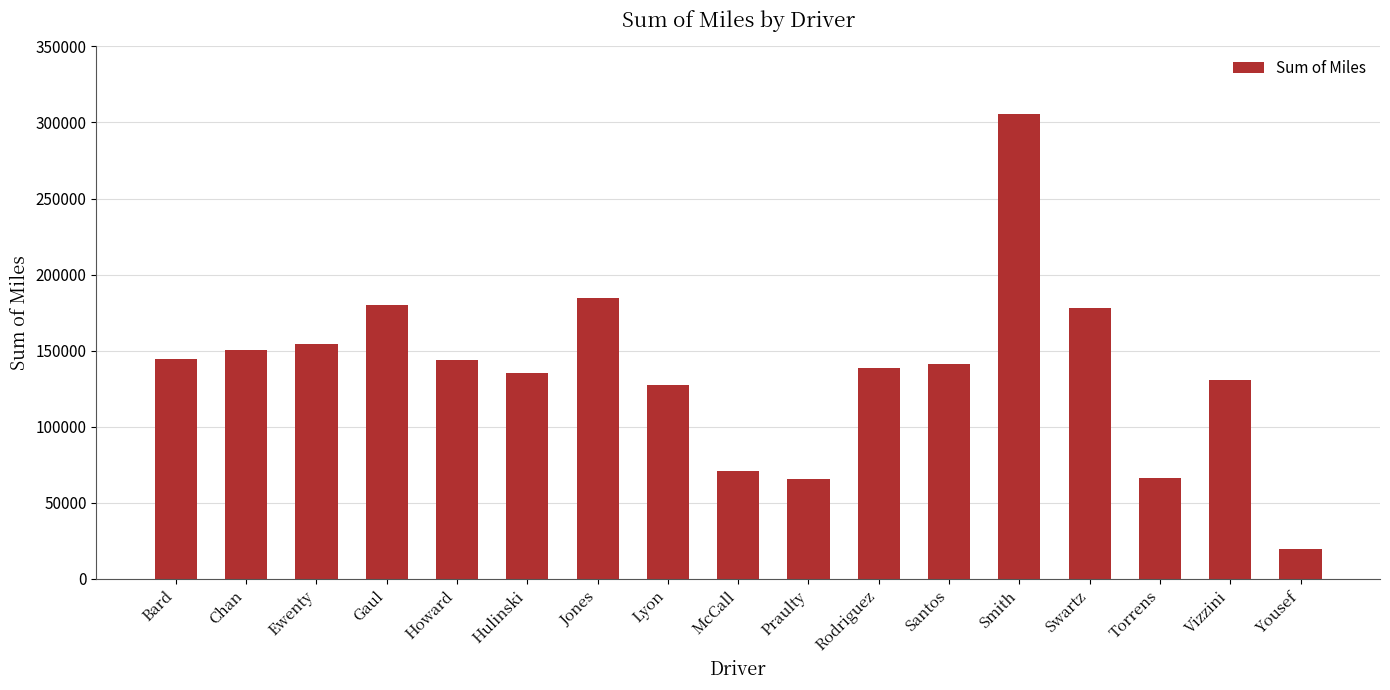

What is the sum of the values at Chan and Torrens?

216621.3